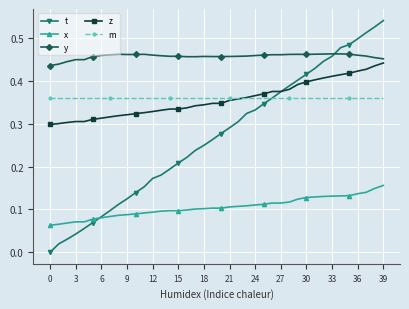

Which series has the largest total across all categories?

y